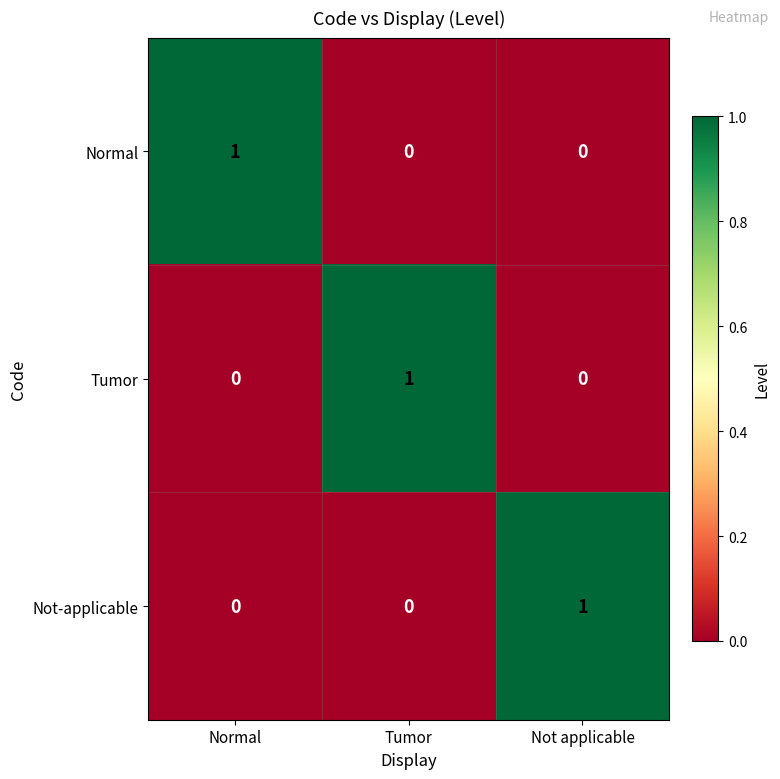

At how many categories does at least one series exceed 0?

3